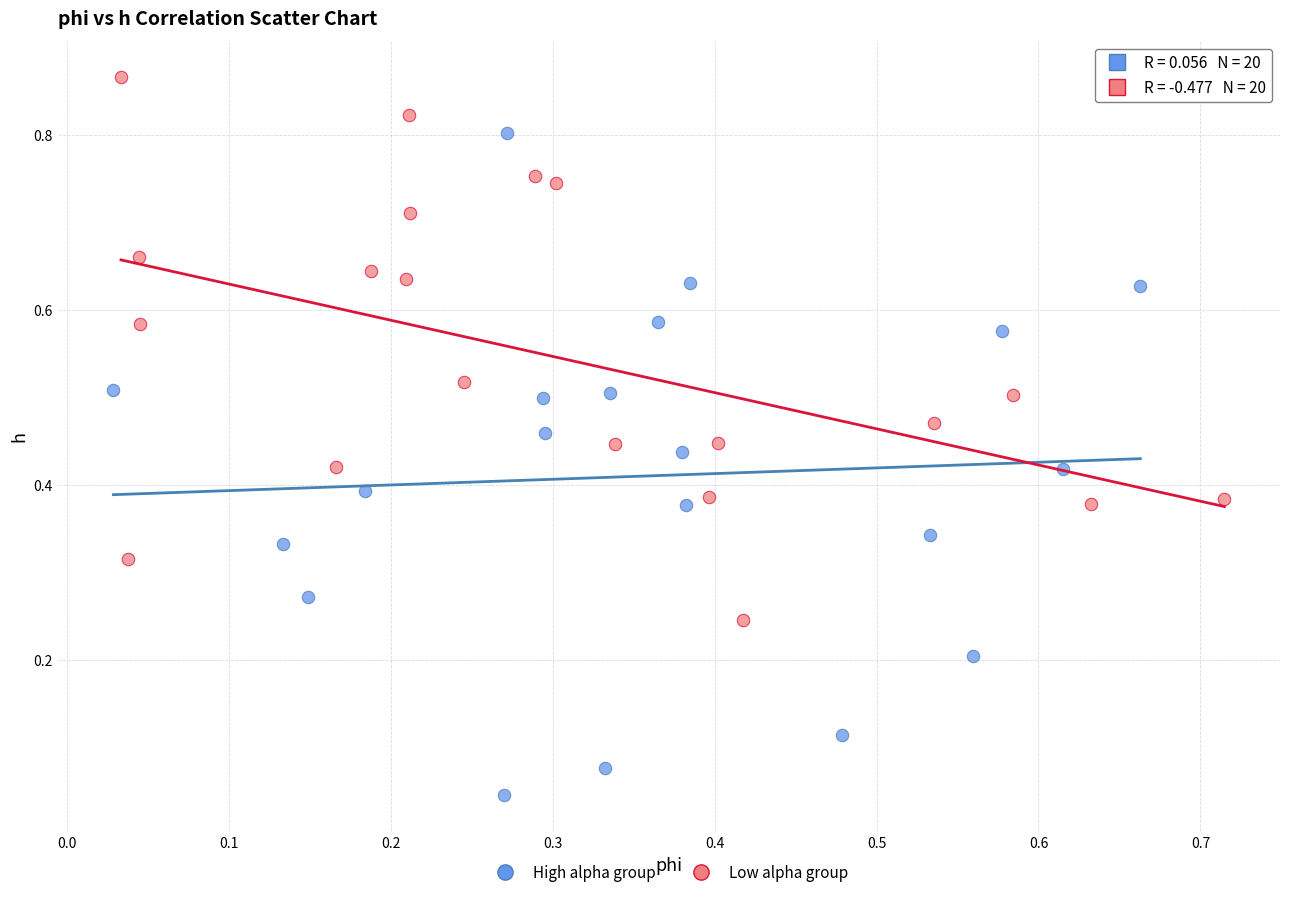

Which series has the largest Y range (max minus min)?

High alpha group